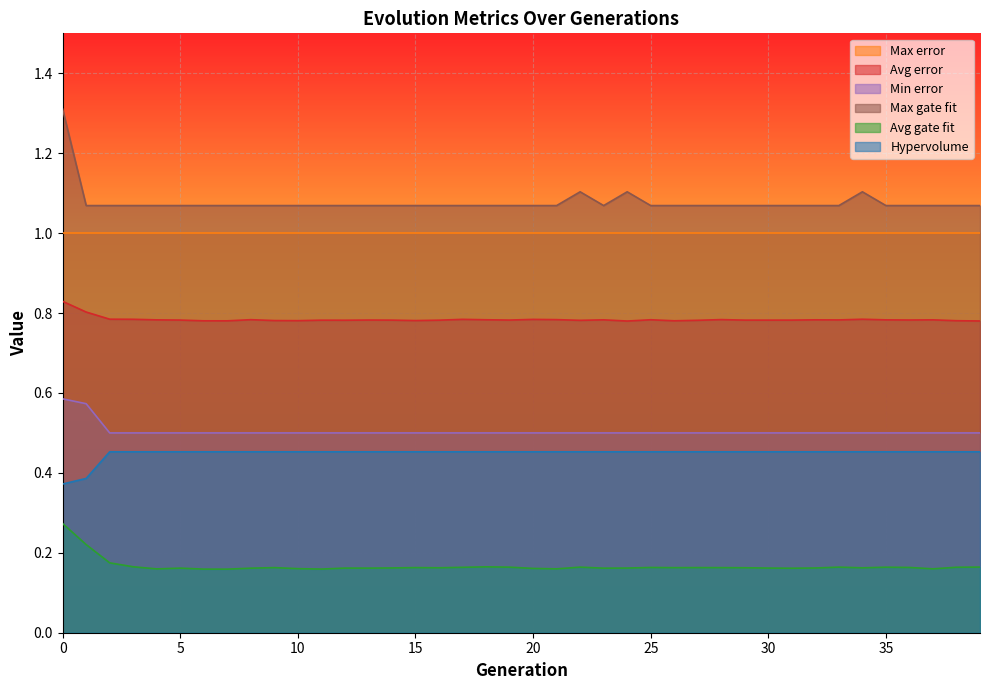

What is the difference between the maximum and minimum values in the Hypervolume series?

0.1